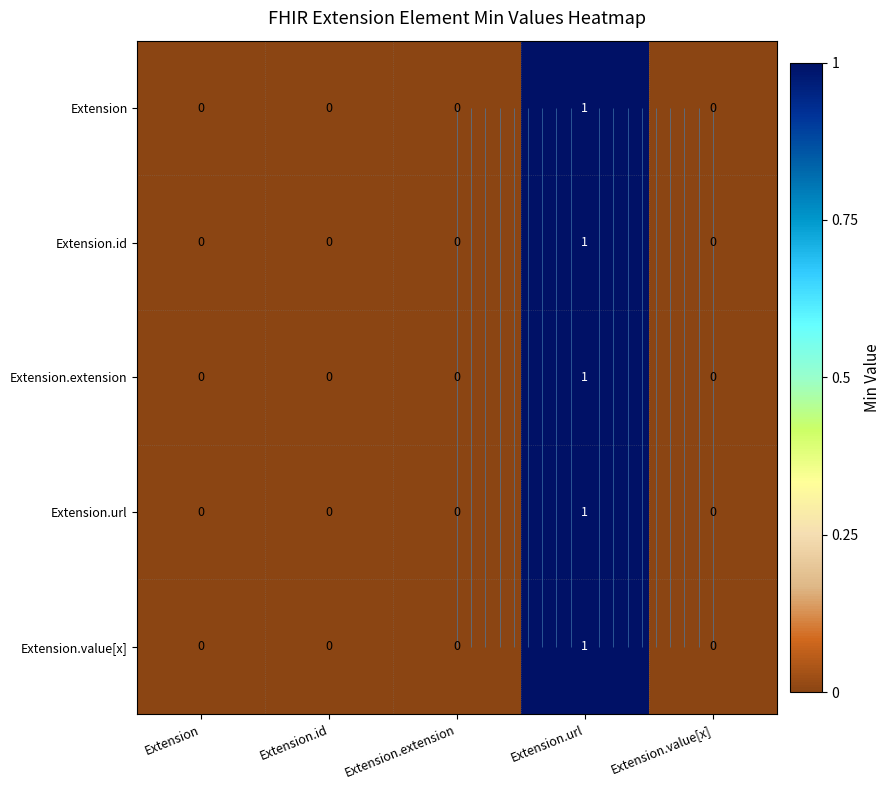

Which series has the largest range (max minus min)?

Extension